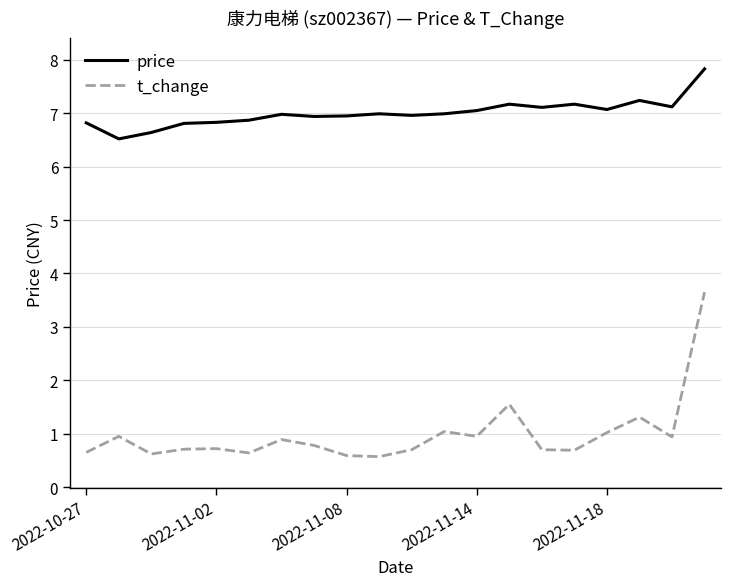

Which series has the widest spread of values?

t_change